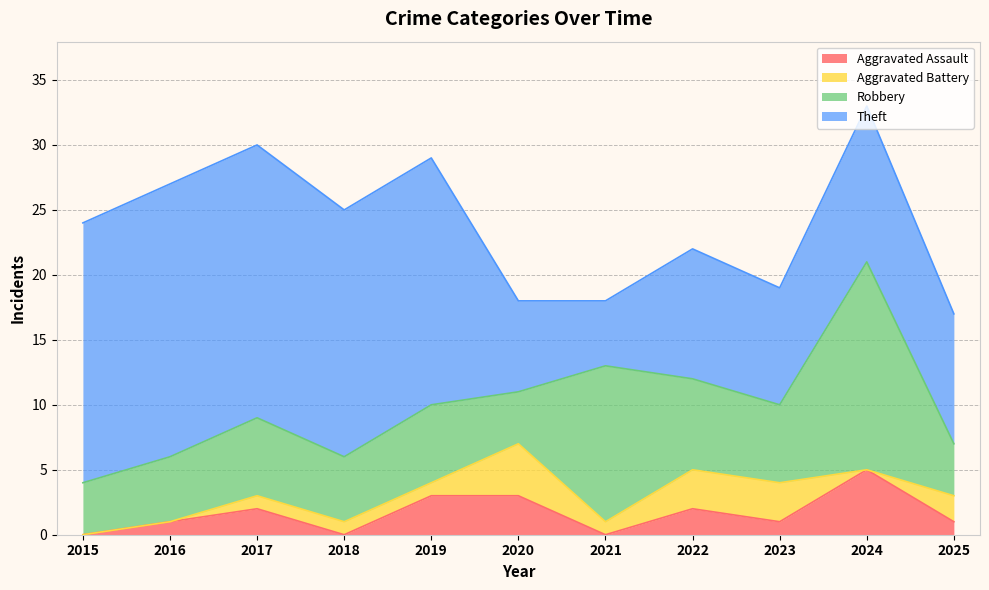

How many series are shown in this chart?

4